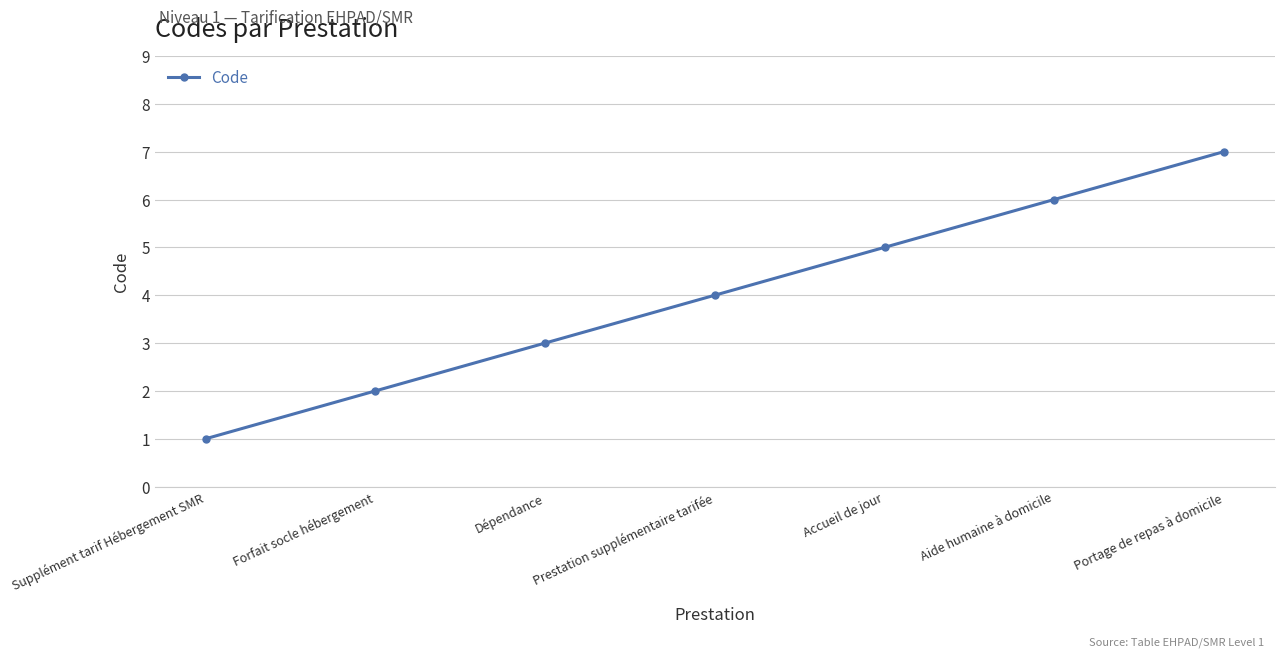

Reading left to right, what are all the values shown in this chart?

1	2	3	4	5	6	7